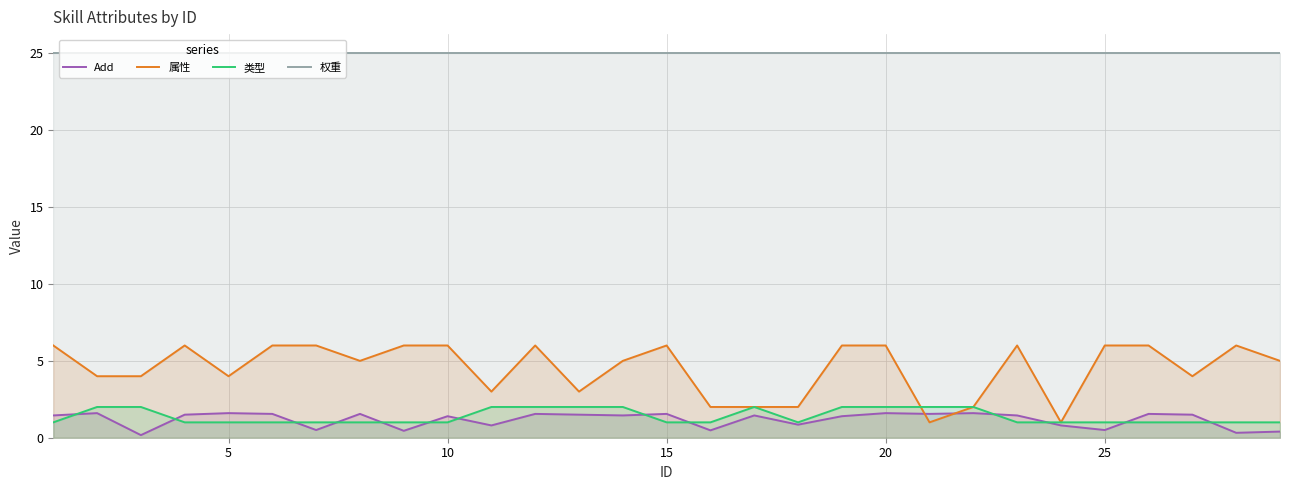

What is the lowest value of the 属性 series?

1.0